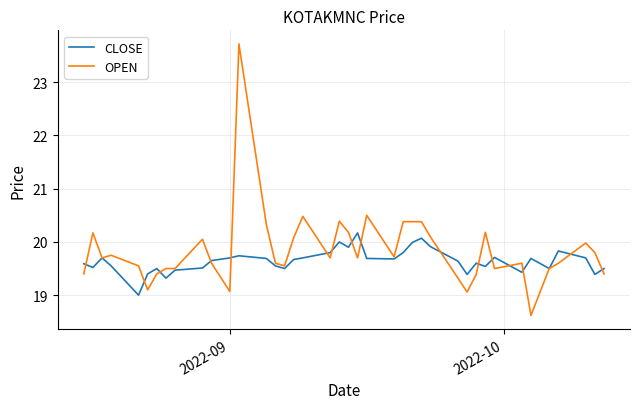

What is the smallest value displayed?

18.6